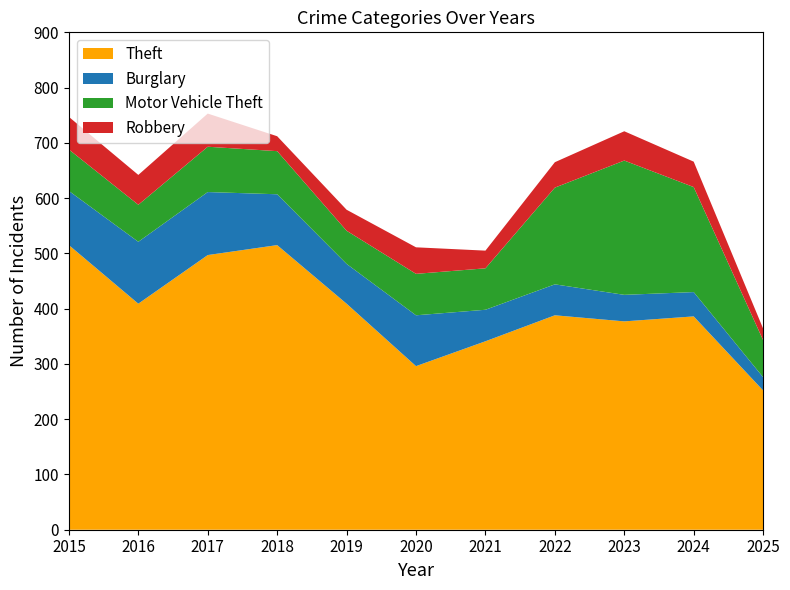

Reading left to right, what are all the values shown in this chart?

Theft: 2015=515	2016=409	2017=497	2018=515	2019=409	2020=296	2021=341	2022=388	2023=377	2024=386	2025=252
Burglary: 2015=98	2016=112	2017=114	2018=92	2019=72	2020=92	2021=57	2022=56	2023=48	2024=44	2025=24
Motor Vehicle Theft: 2015=75	2016=67	2017=82	2018=78	2019=60	2020=75	2021=75	2022=175	2023=243	2024=190	2025=67
Robbery: 2015=59	2016=54	2017=60	2018=27	2019=38	2020=48	2021=32	2022=46	2023=53	2024=46	2025=21